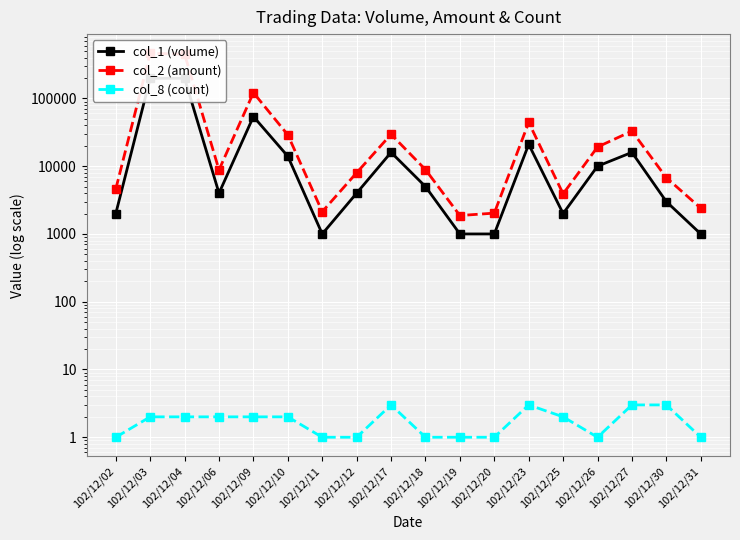

At which label is col_1 (volume) closest to 99500?

102/12/09